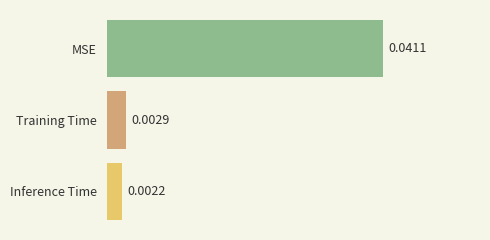

Does the chart contain stacked bars?

No